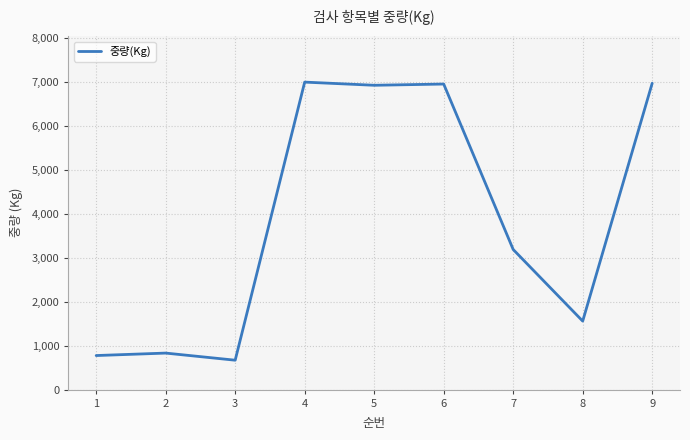

What is the difference between the maximum and minimum values?

6330